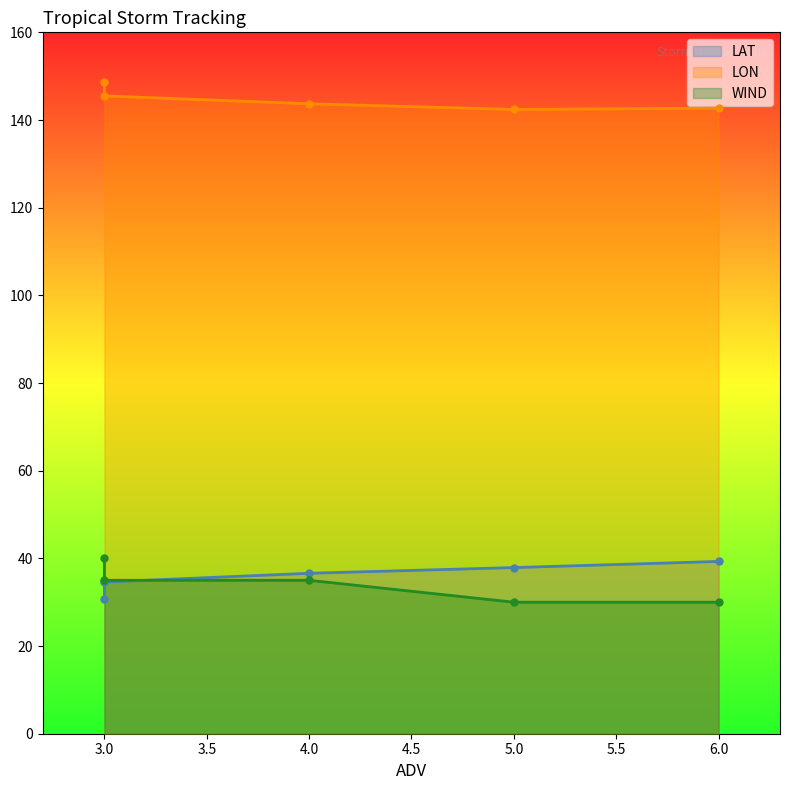

The LAT series shows 10.6 at 5. True or false?

False